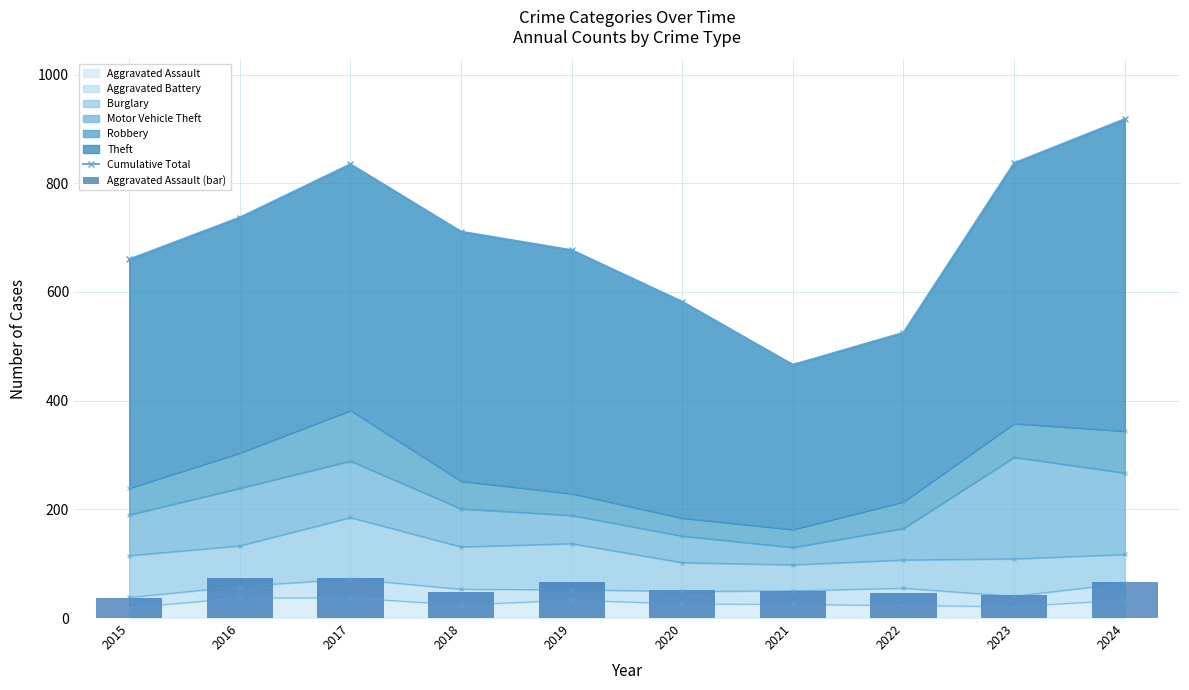

Which label corresponds to the largest value in the chart?

2024